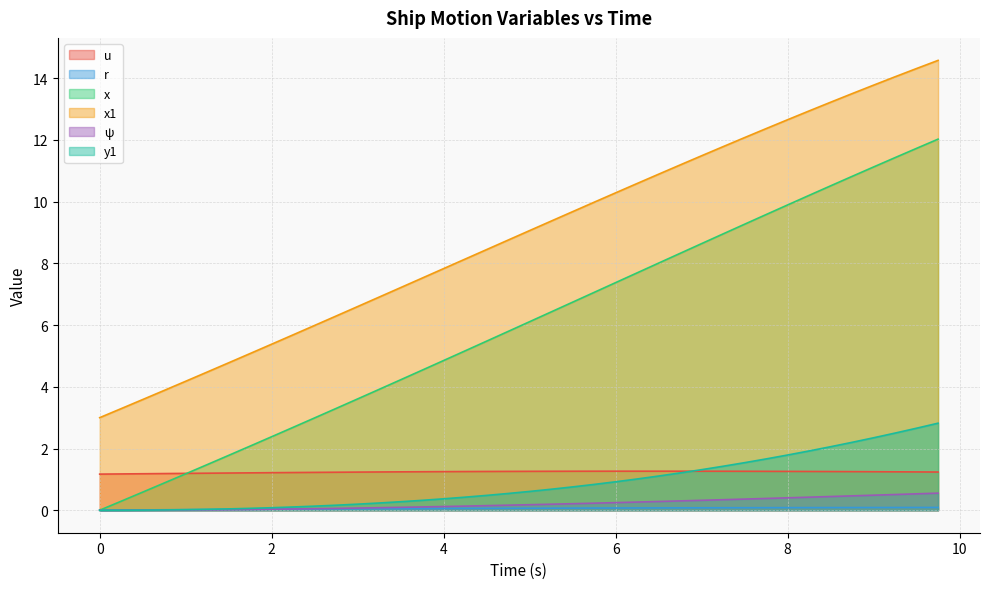

What is the sum of all u values?

49.6